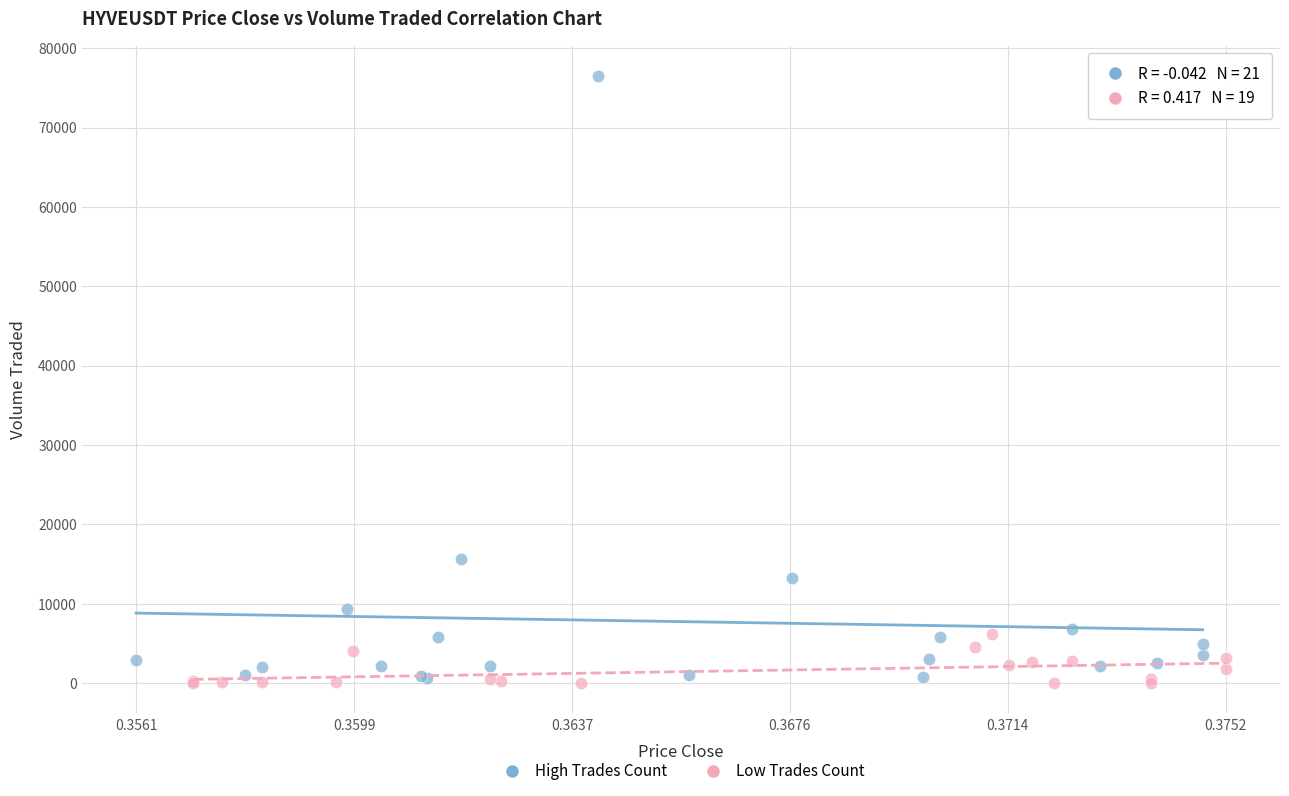

Which series reaches the maximum Y coordinate?

High Trades Count